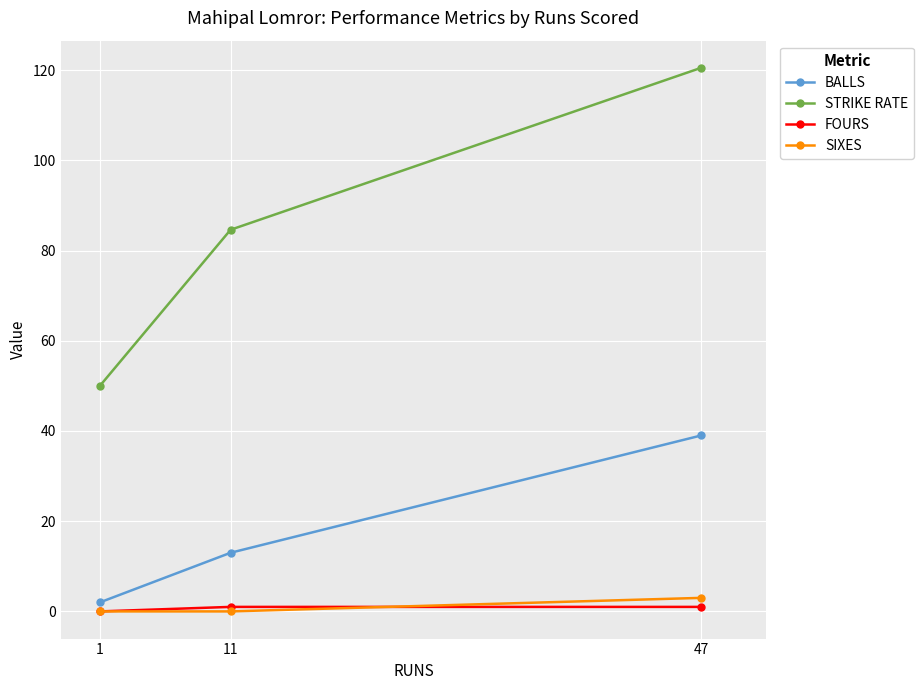

What is the difference between the BALLS values at 1 and 11?

11.0